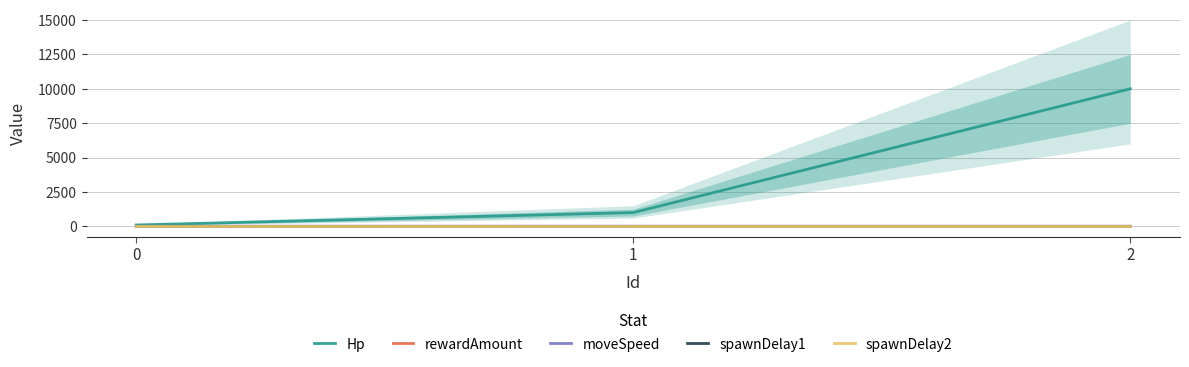

Which series has the largest total across all categories?

Hp